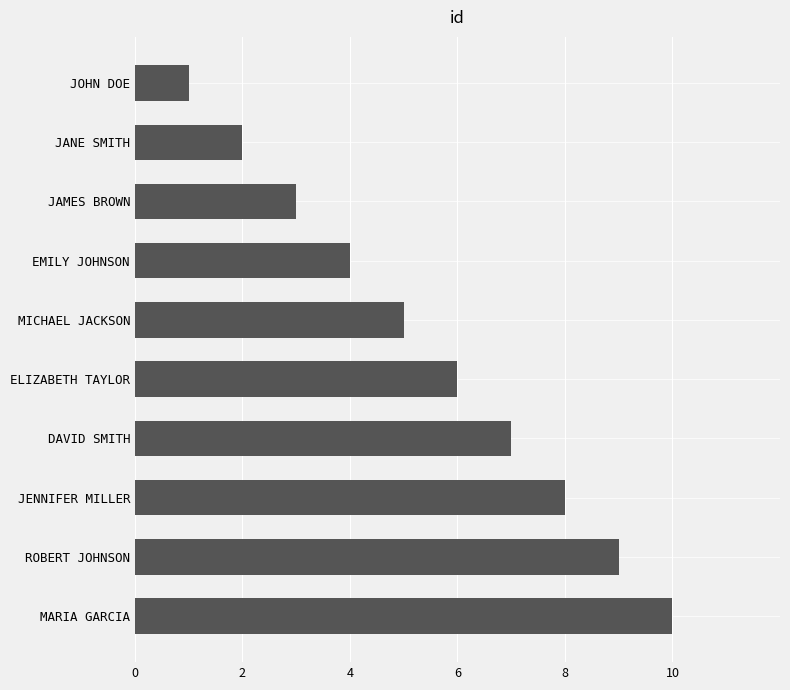

What is the ratio of the value at EMILY JOHNSON to the value at ELIZABETH TAYLOR?

0.7